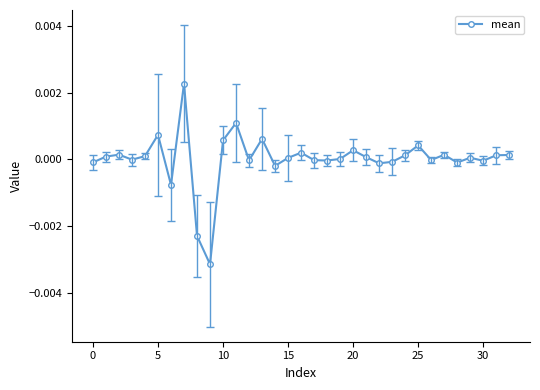

True or false: there are more than 0 points higher than both neighbors.

True